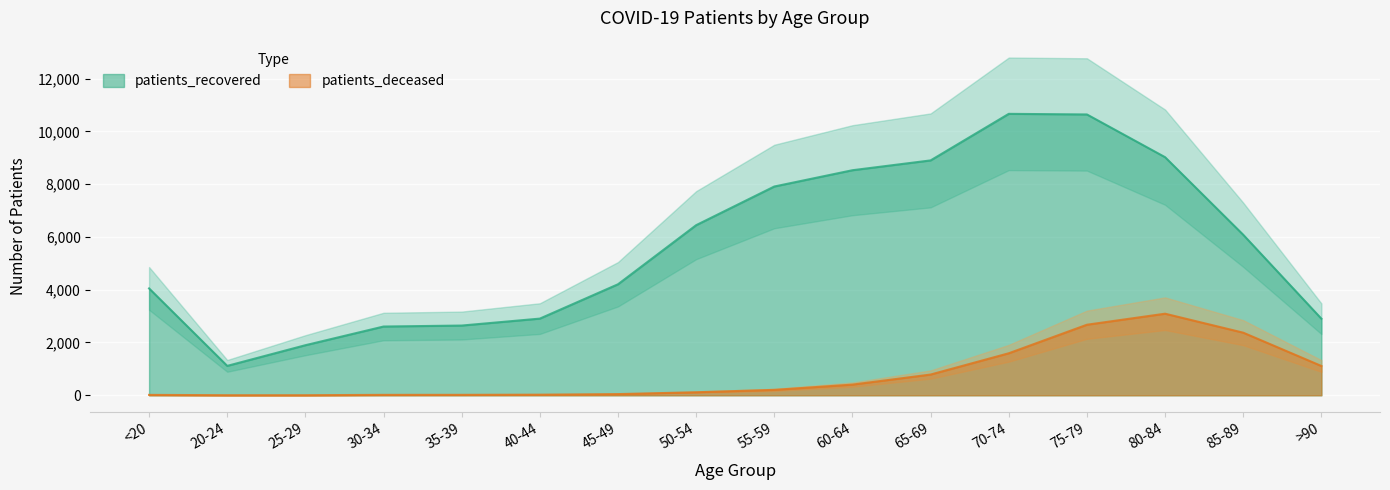

The value of patients_recovered at 80-84 is 4684. True or false?

False